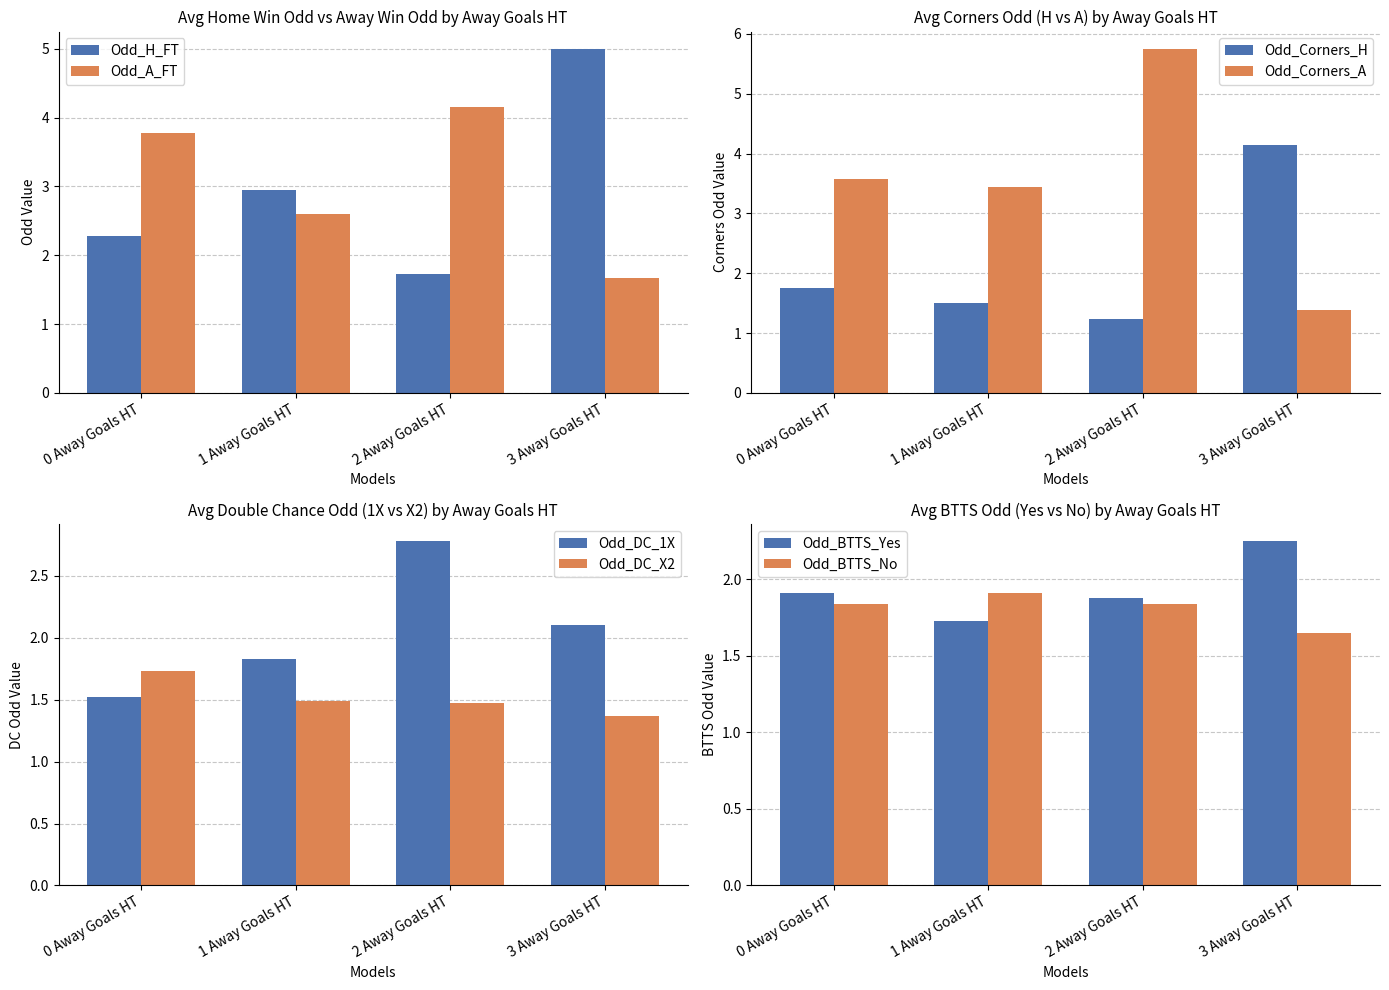

Rank the categories by Odd_H_FT value from highest to lowest.

3 Away Goals HT, 1 Away Goals HT, 0 Away Goals HT, 2 Away Goals HT